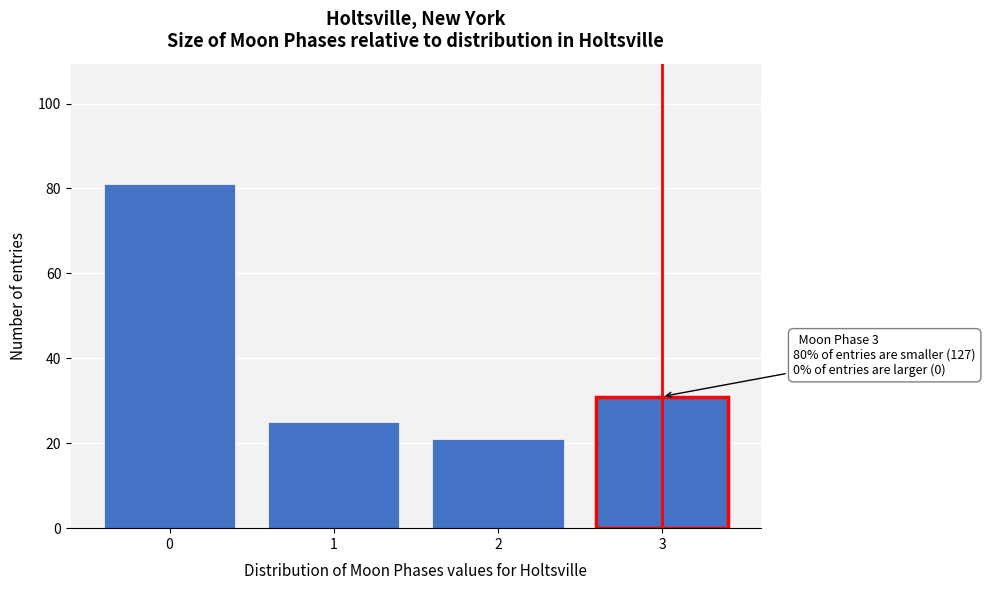

Reading left to right, transcribe all the data shown in this chart.

0=81	1=25	2=21	3=31